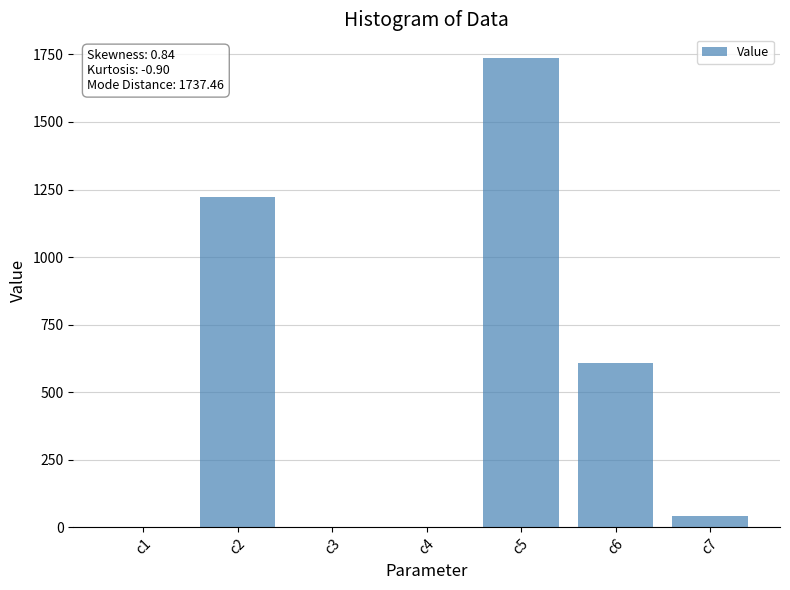

Where is the data nearest to the value 868?

c6